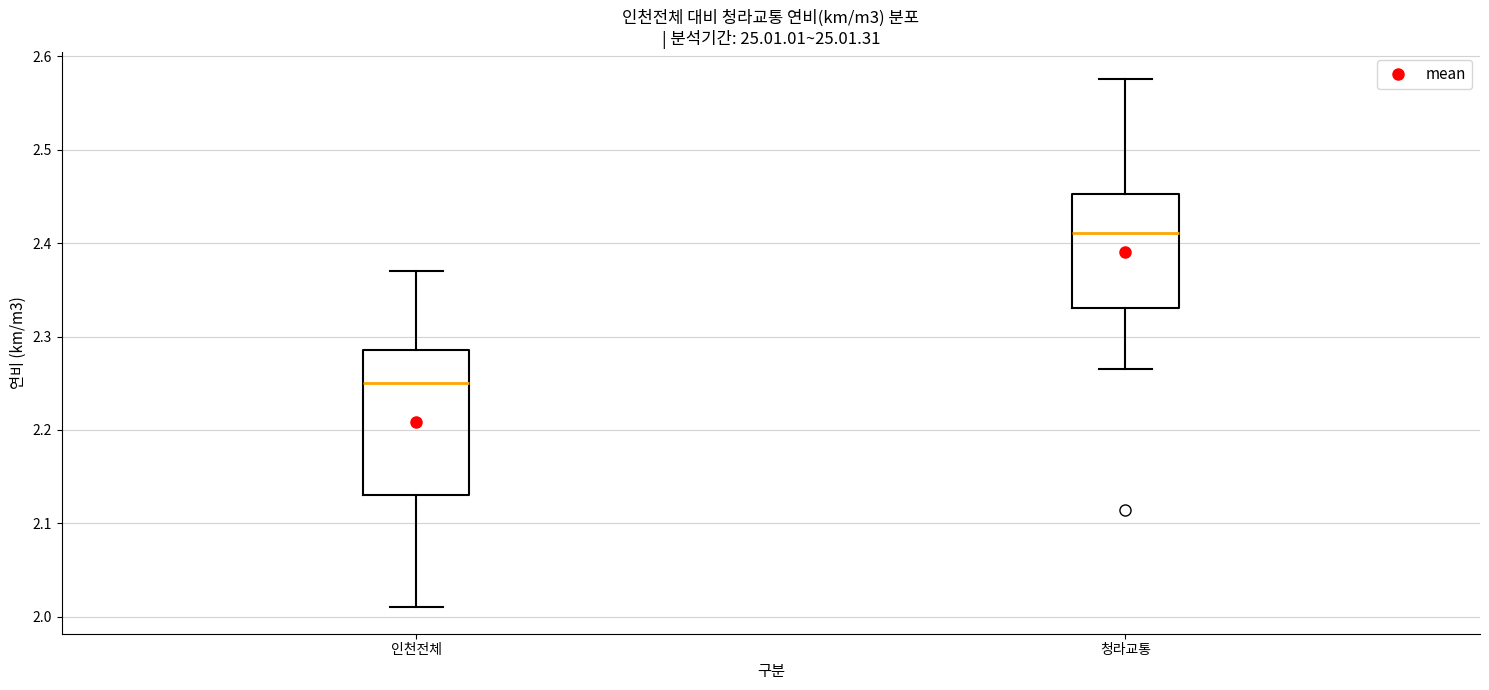

Reading left to right, transcribe this box plot: for each box, give where its median line is, the range the box spans, and where its two whiskers end, as read against the y-axis. The values are not printed on the chart, so give them approximately, as read against the axis.

인천전체: median 2.25, box 2.13 to 2.29, whiskers 2.01 to 2.37
청라교통: median 2.41, box 2.33 to 2.45, whiskers 2.26 to 2.58